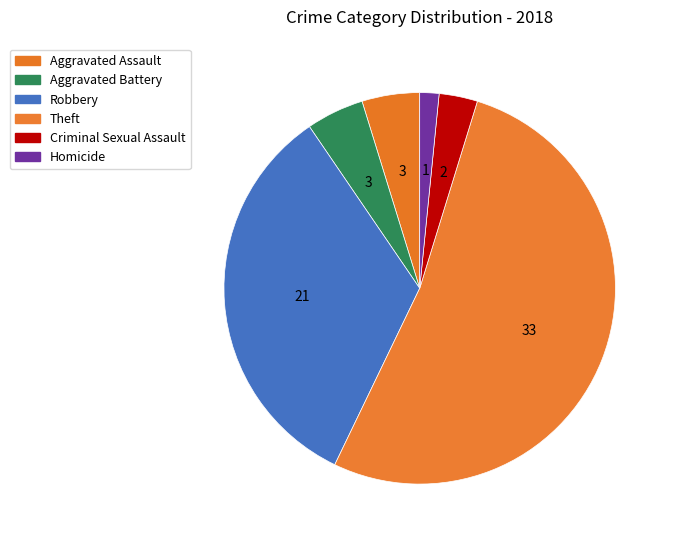

What percentage is the Homicide slice, to the nearest percent?

2%